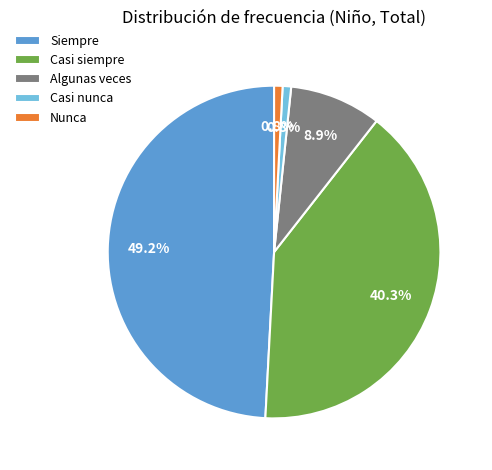

What percentage do Casi siempre and Nunca together represent?

41.1%